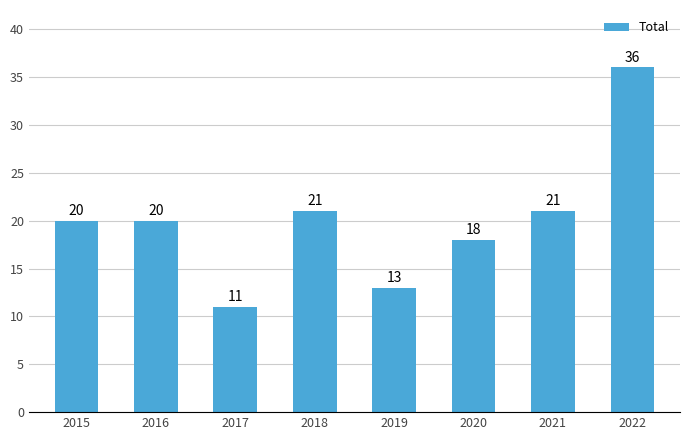

How many values are below 20?

3